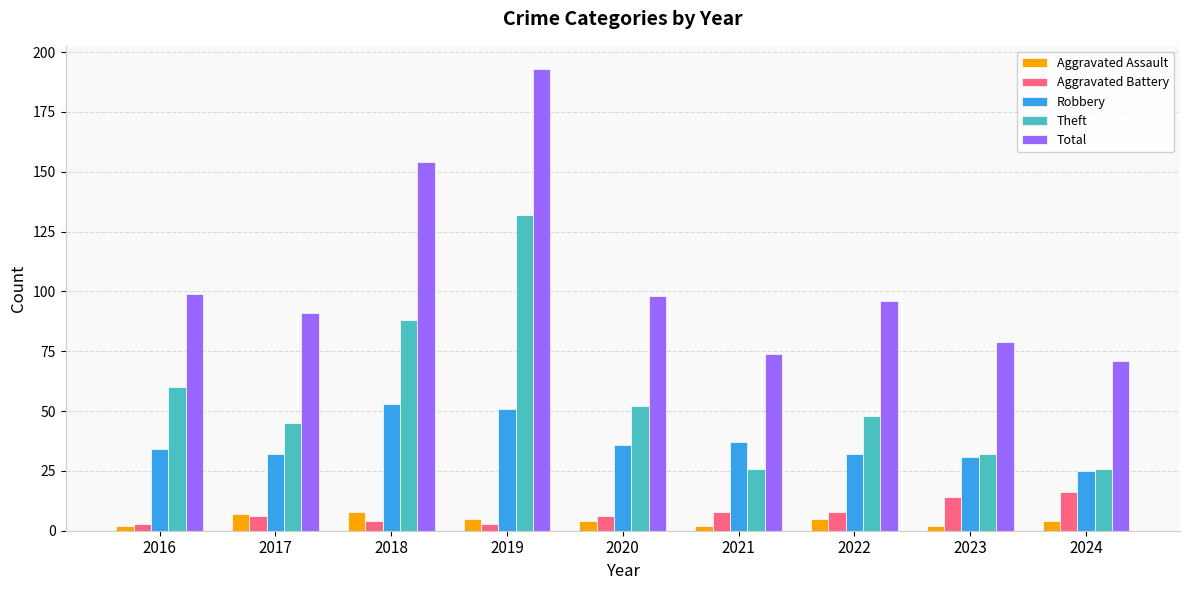

Does the chart contain any negative values?

No